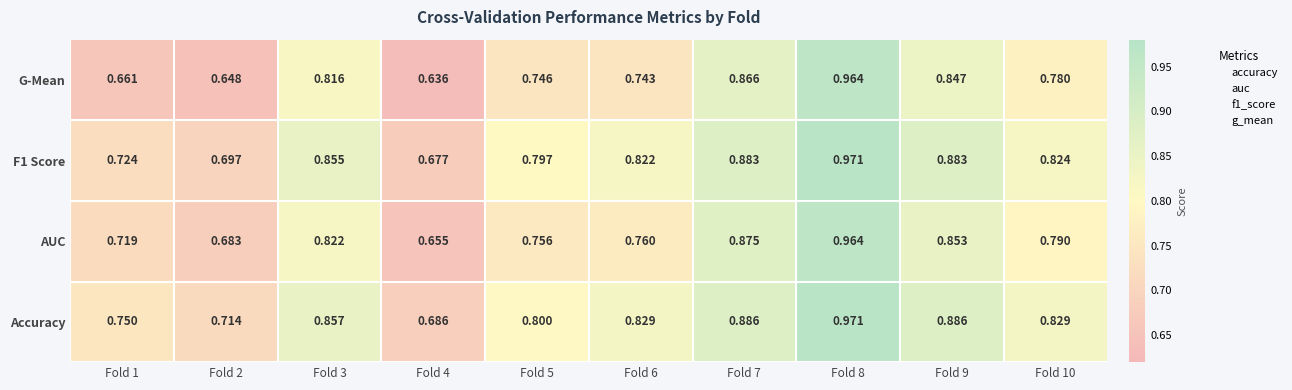

Which series has the widest spread of values?

G-Mean